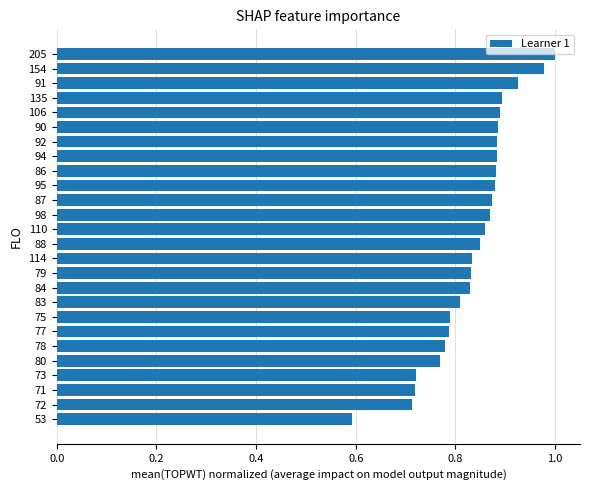

Which has a higher value, 73 or 83?

83